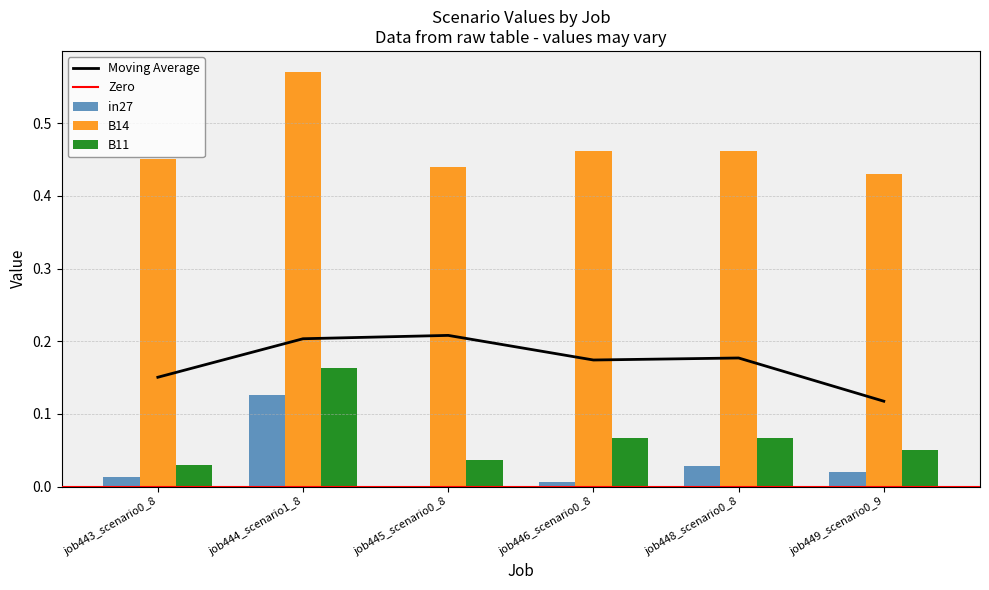

What is the value of the B11 bar at the 5th from the left?

0.1